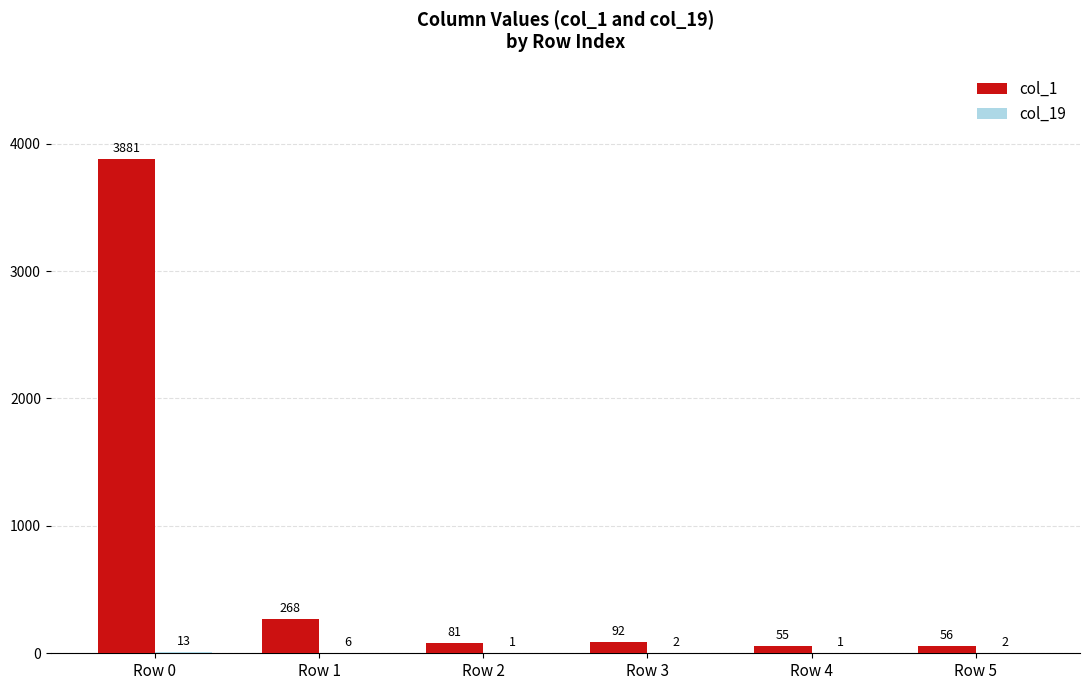

Are the bars grouped side by side (vs. stacked)?

Yes